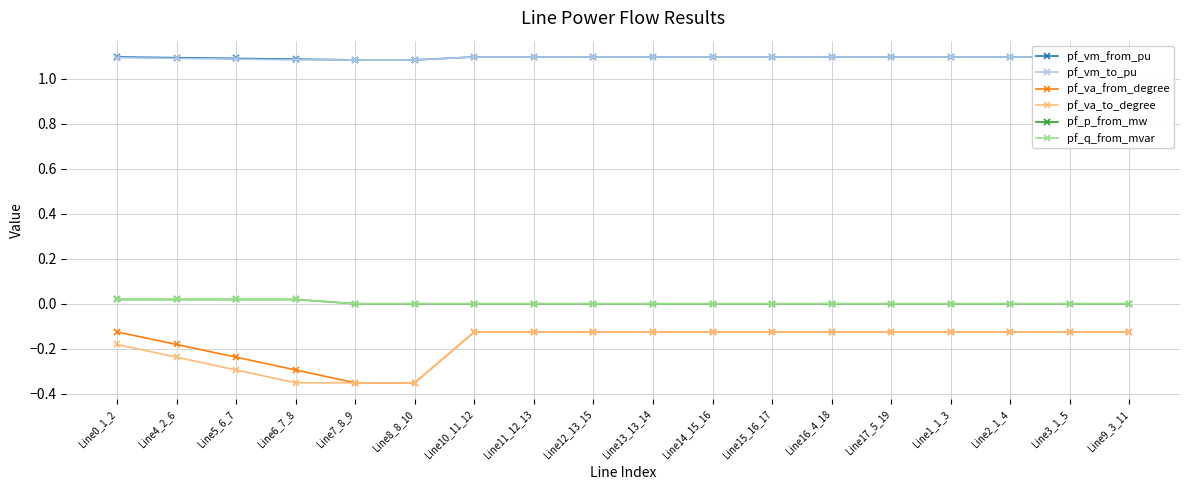

Does the chart have visible grid lines?

Yes